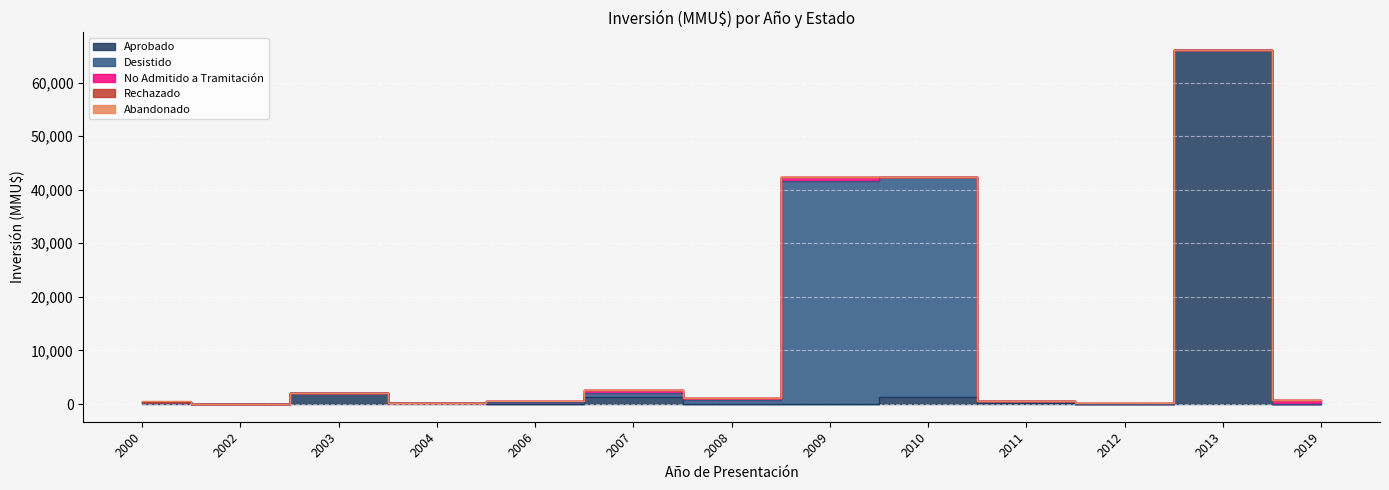

Rank the categories by Desistido value from highest to lowest.

2009, 2010, 2008, 2007, 2006, 2011, 2000, 2002, 2003, 2004, 2012, 2013, 2019